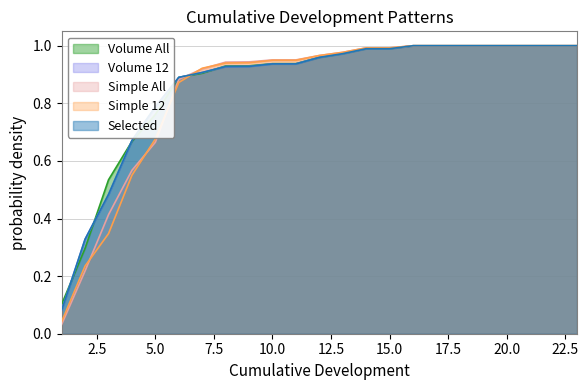

What is the total value across all series at 15?

5.0